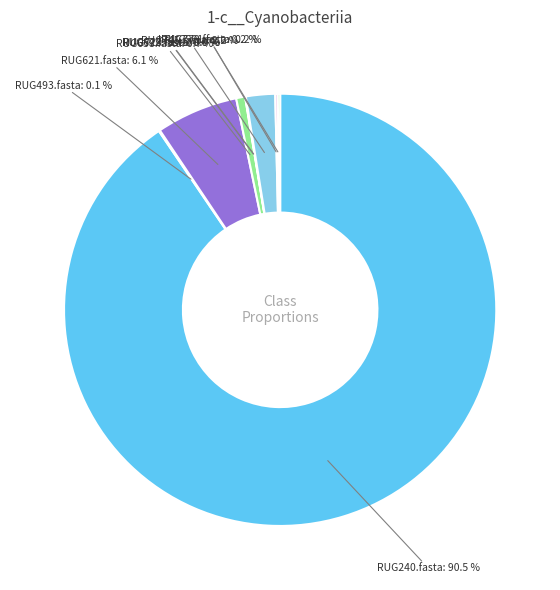

Which category has the biggest portion of the pie?

RUG240.fasta